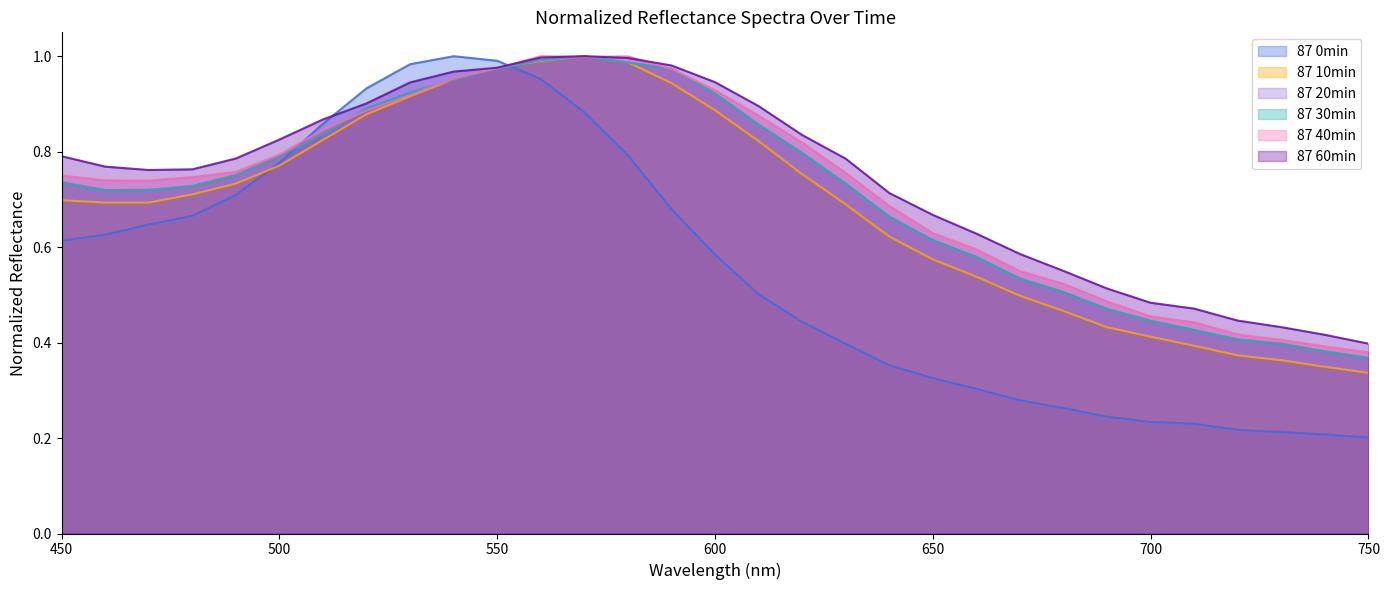

Does the chart have visible grid lines?

No